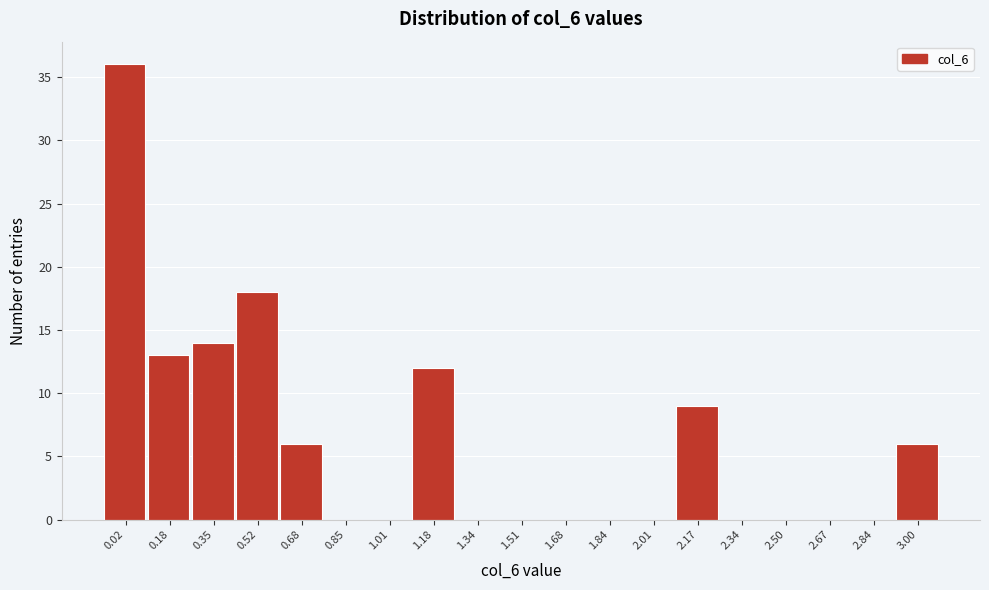

Reading left to right, what are all the values shown in this chart?

0.02=36	0.18=13	0.35=14	0.52=18	0.68=6	0.85=0	1.01=0	1.18=12	1.34=0	1.51=0	1.68=0	1.84=0	2.01=0	2.17=9	2.34=0	2.50=0	2.67=0	2.84=0	3.00=6